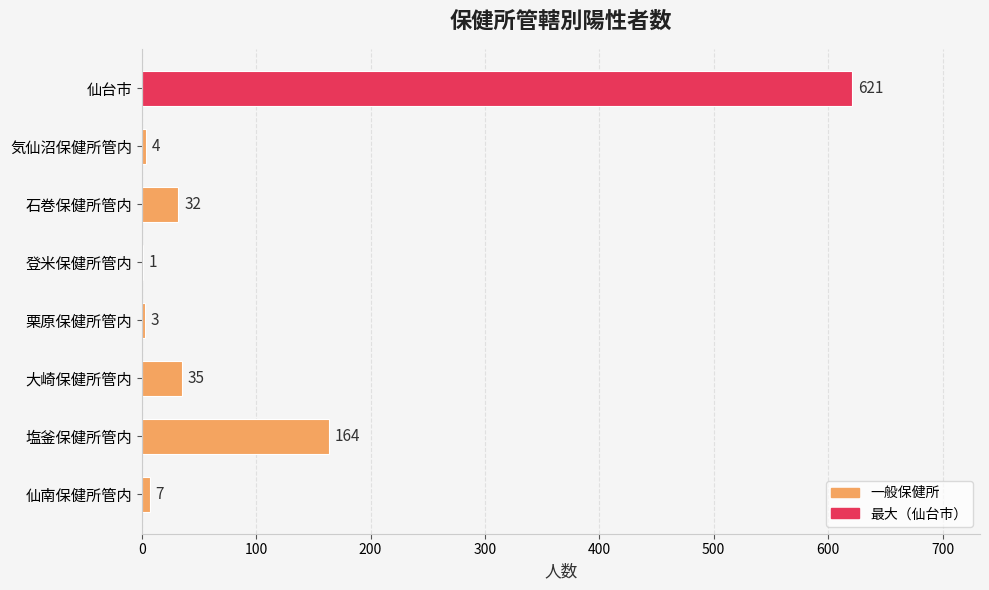

Where is the data nearest to the value 311?

塩釜保健所管内